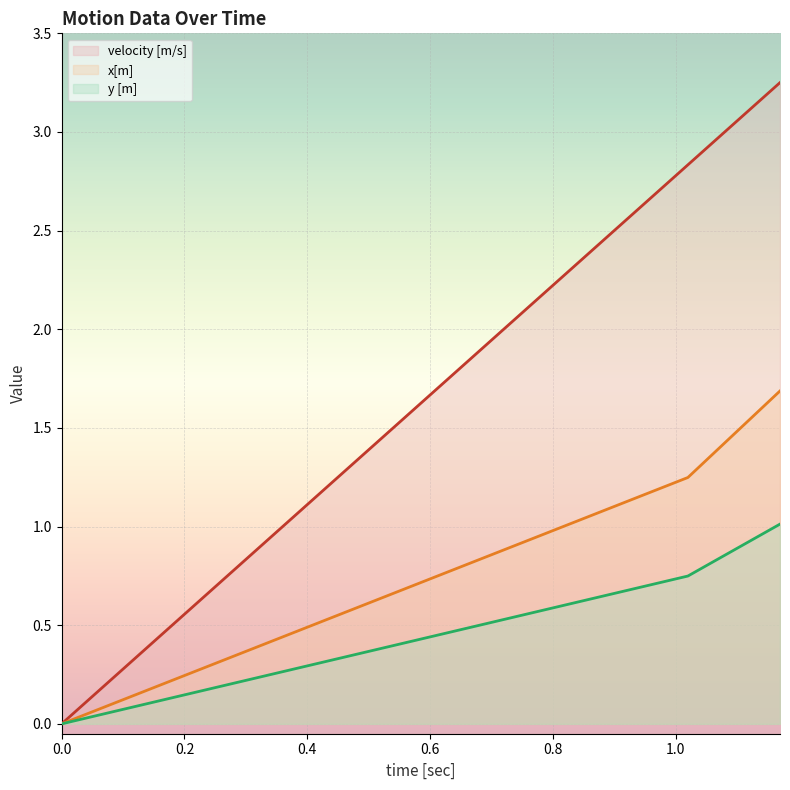

List the series in order of their overall mean, lowest first.

y [m], x[m], velocity [m/s]